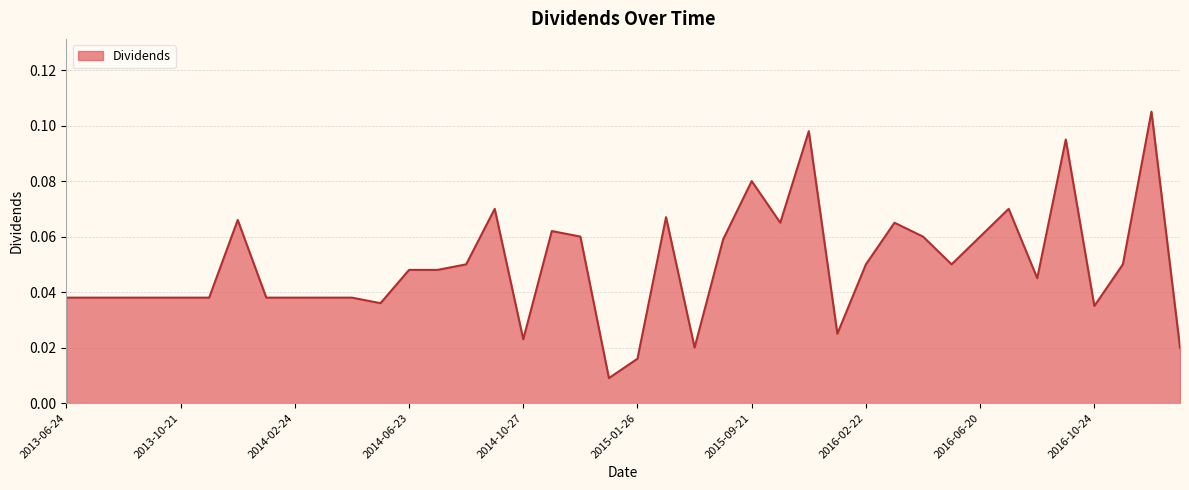

Is this an area chart (filled region under the line)?

Yes